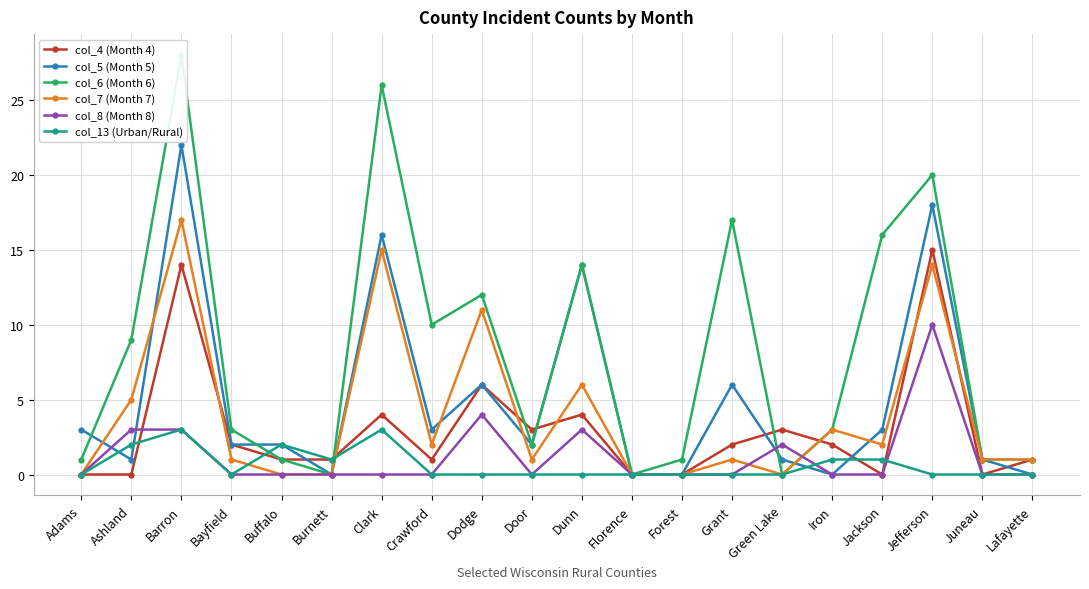

The col_7 (Month 7) series shows 9 at Dunn. True or false?

False